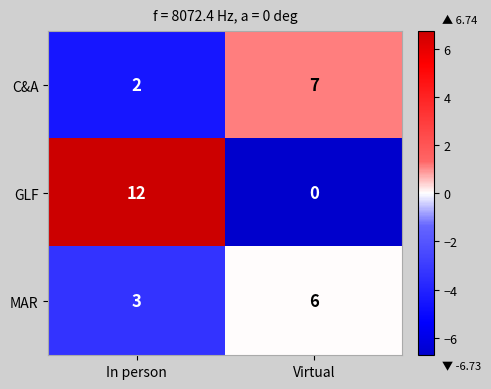

Which series changed the most between In person and Virtual?

GLF